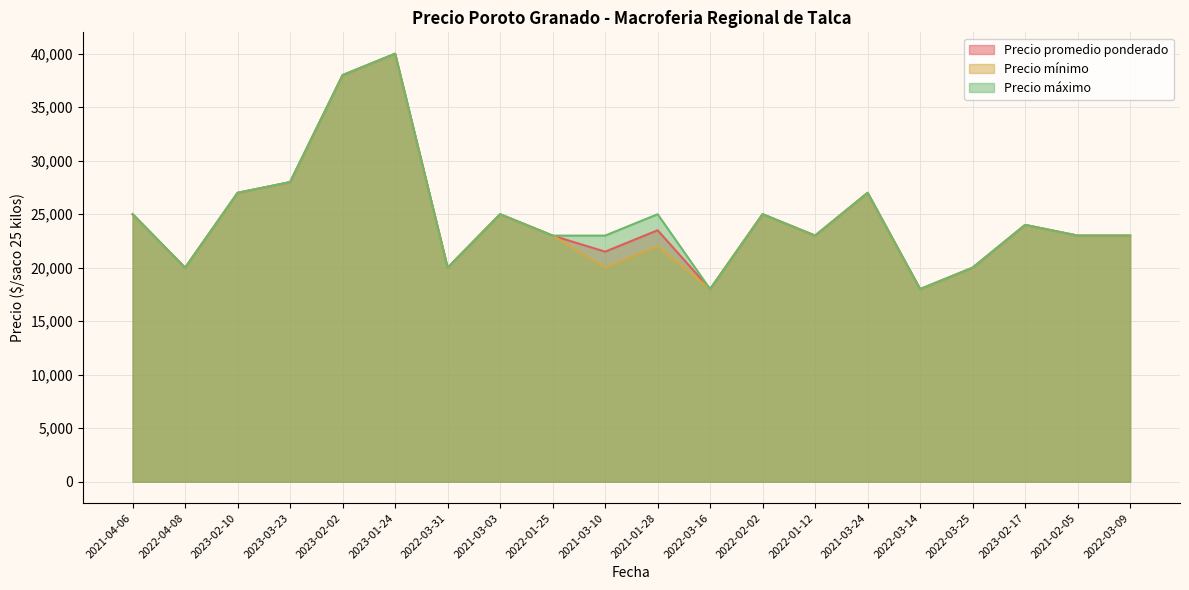

What is the label of the 15th point from the right?

2023-01-24